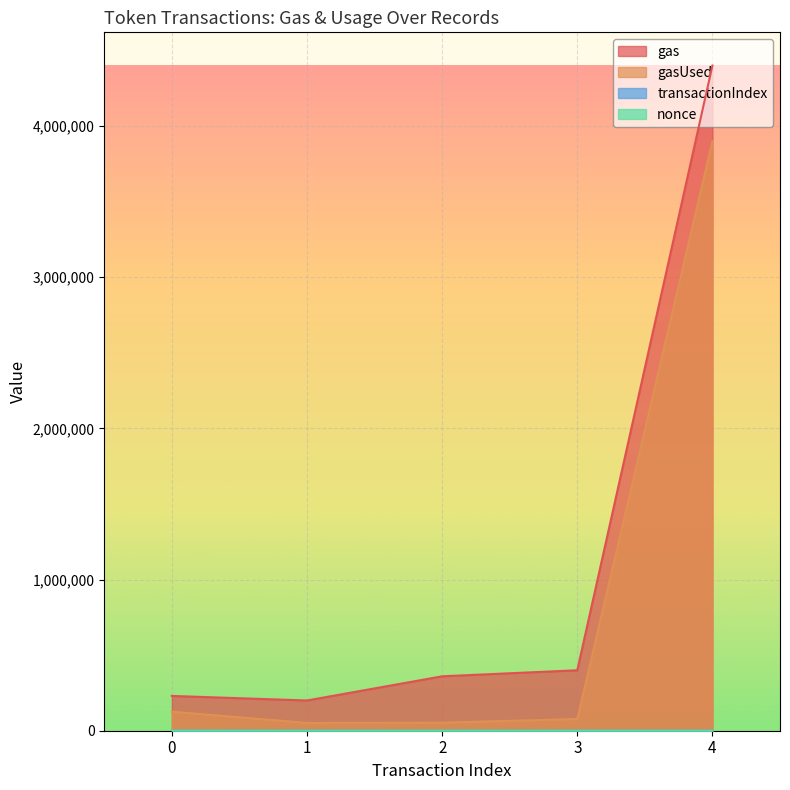

Rank the categories by nonce value from lowest to highest.

1, 3, 4, 0, 2